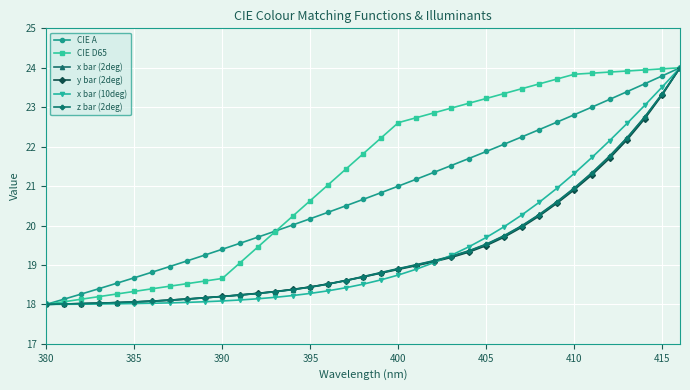

What is the maximum value for CIE D65?

24.0